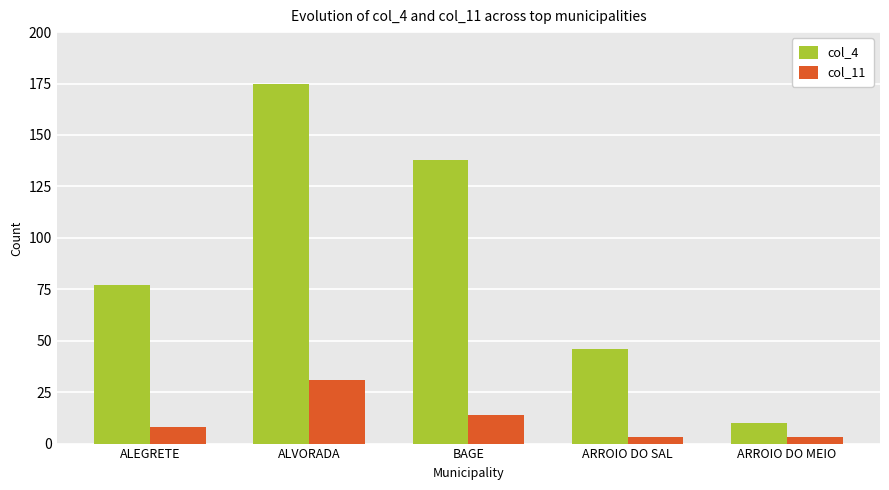

Where is col_4 nearest to the value 92?

ALEGRETE